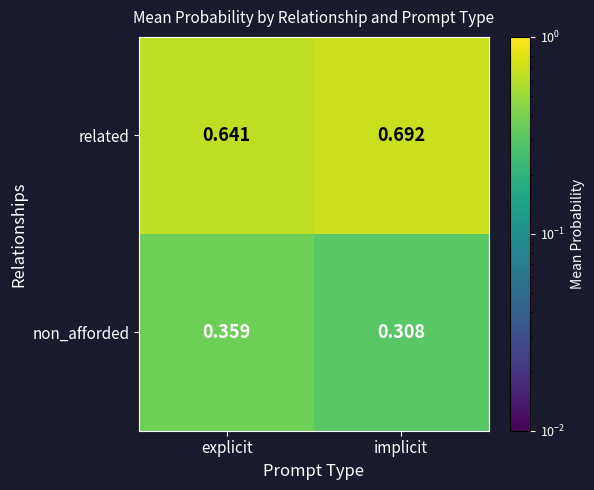

Rank the series by their maximum value, from highest to lowest.

related, non_afforded